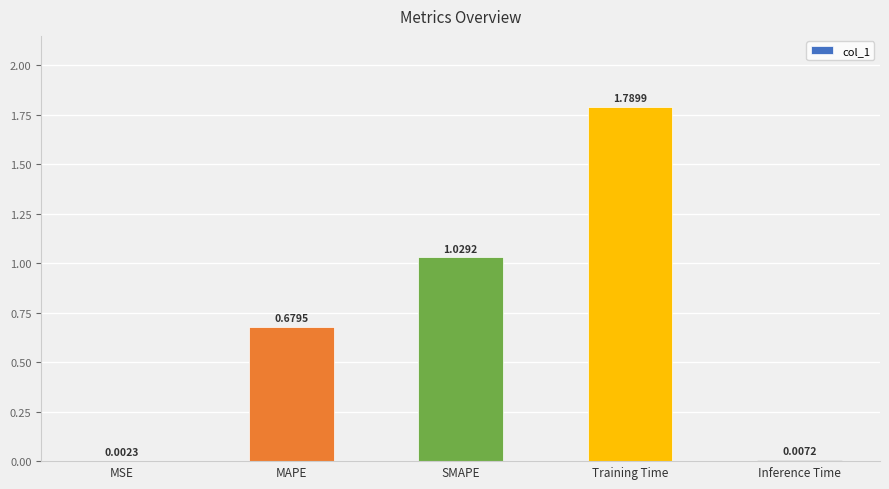

Where is the data nearest to the value 0?

MSE